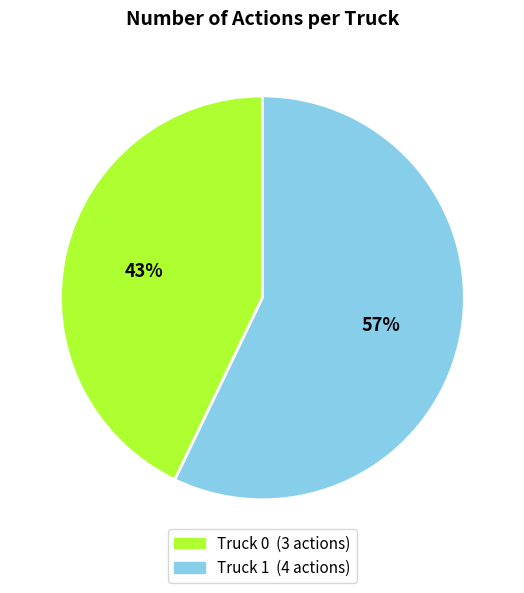

True or false: Truck 0 accounts for 43% of the total.

True